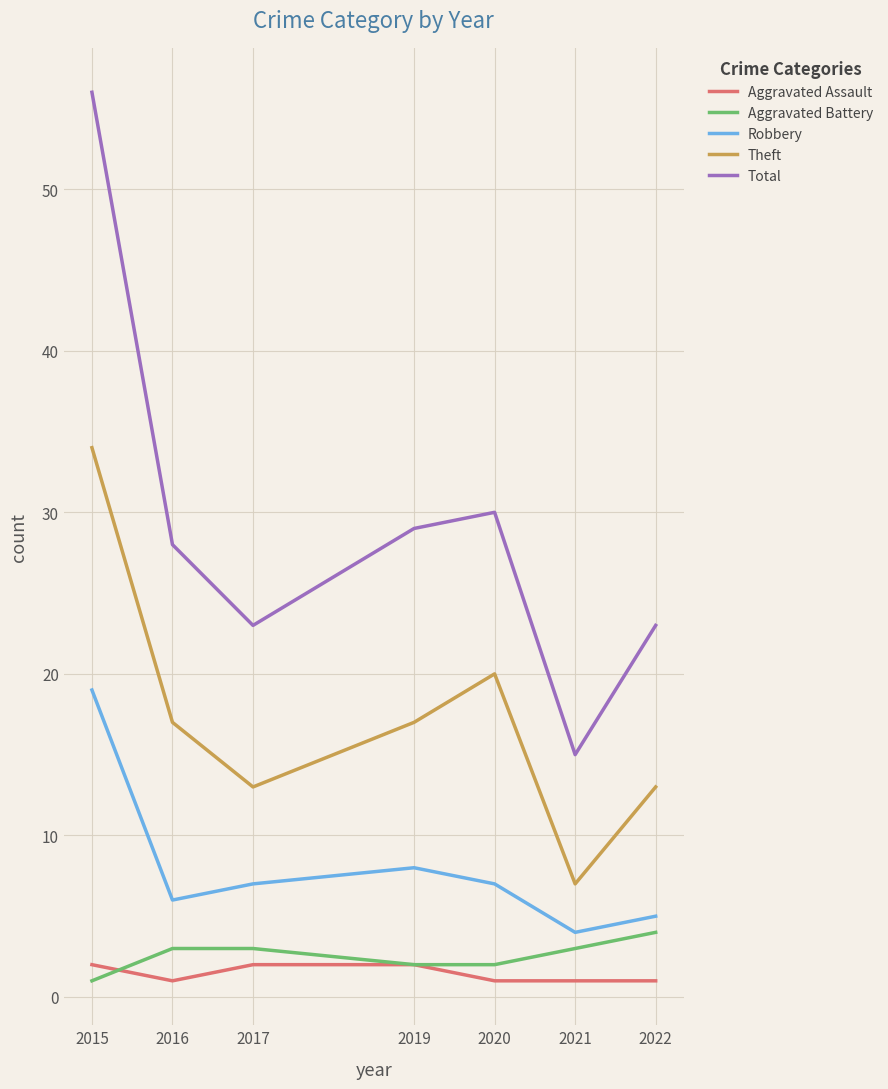

The value of Robbery at 2022 is 5. True or false?

True